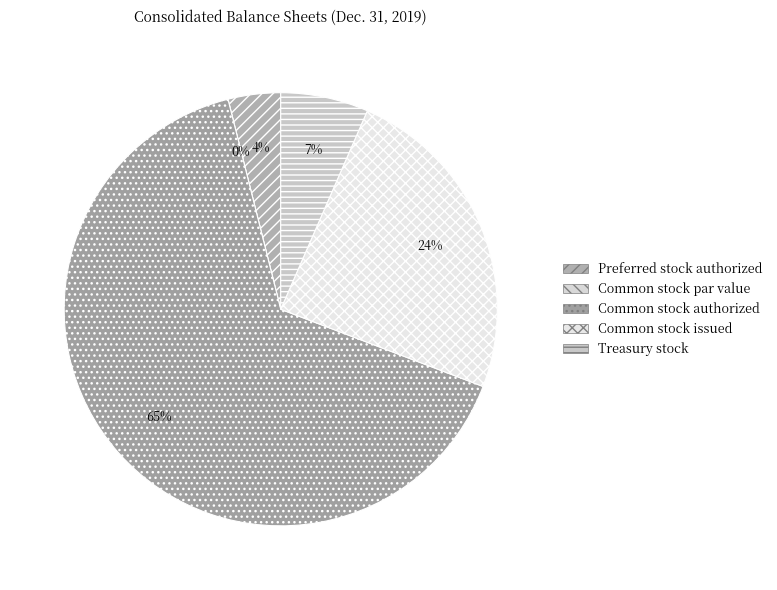

Is it true that Common stock authorized is 60% of the pie?

False